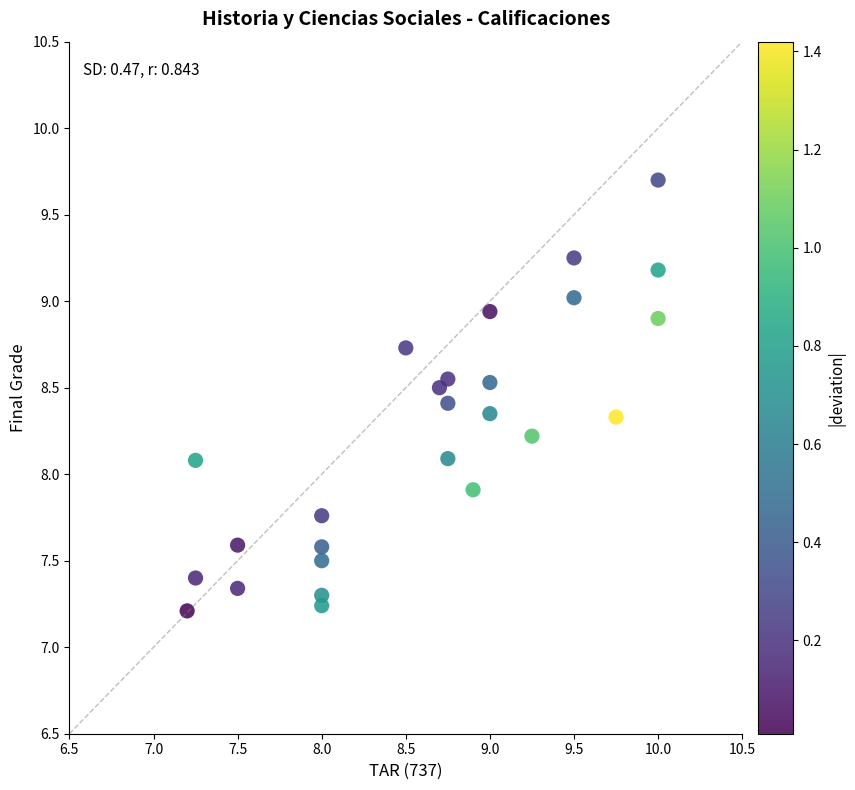

What is the range of X values (max minus min)?

2.8